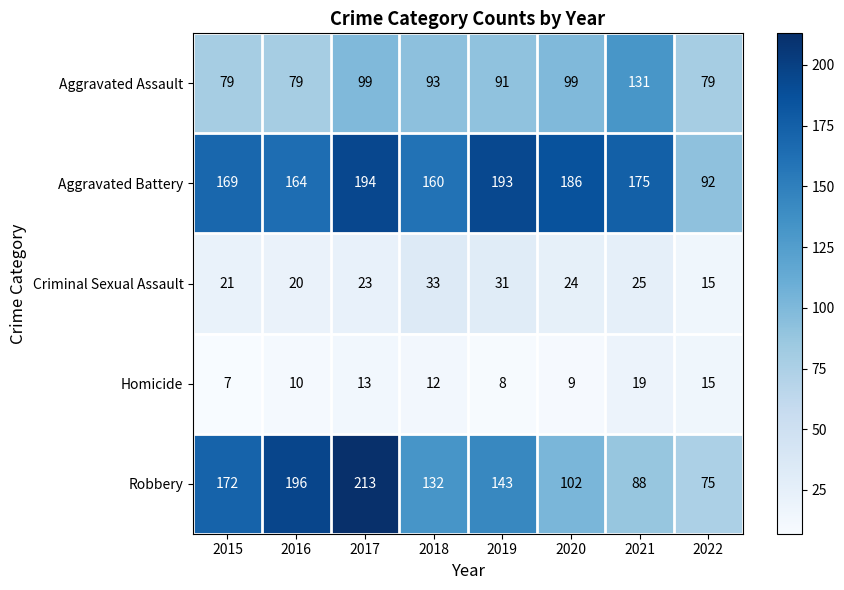

Which category has the lowest value across all series?

2015